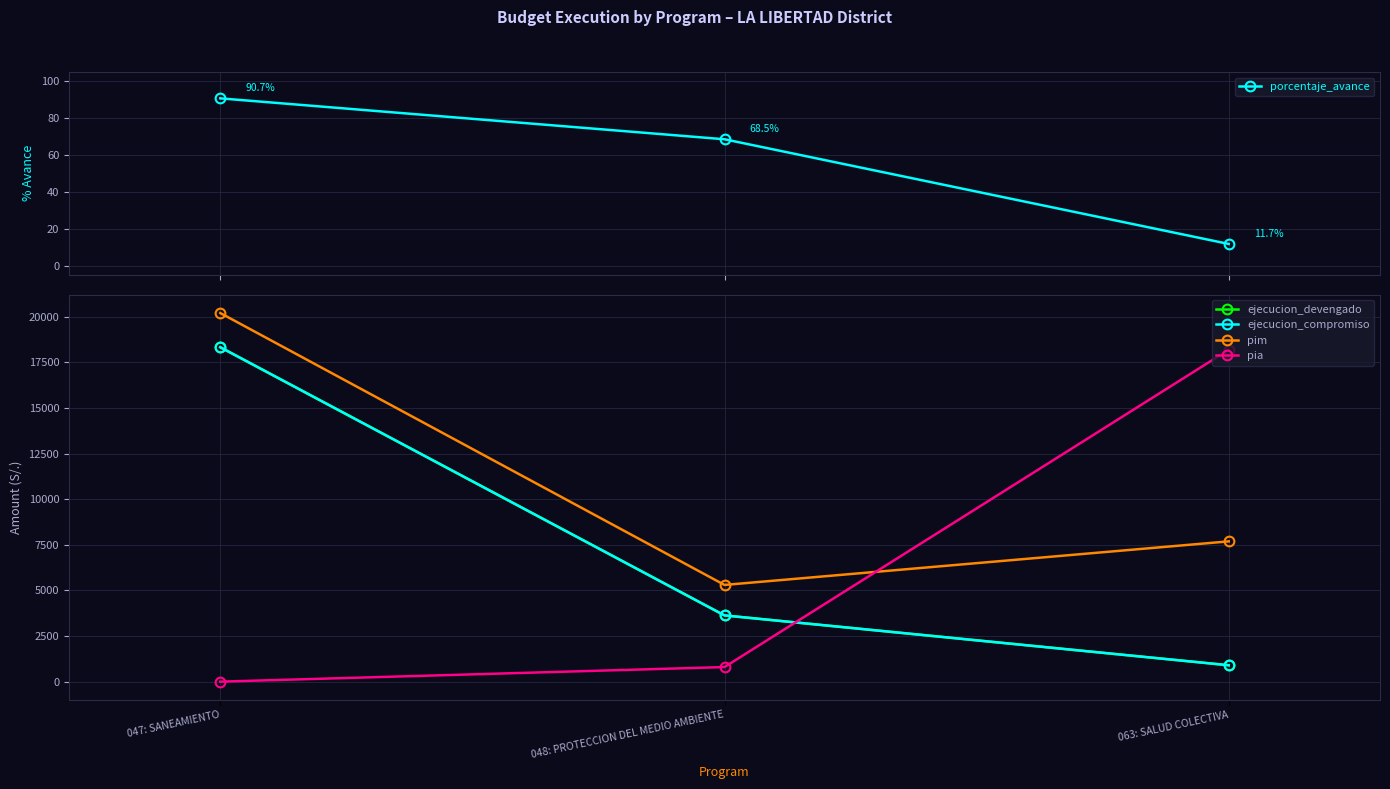

How many values in the pia series exceed 800?

1